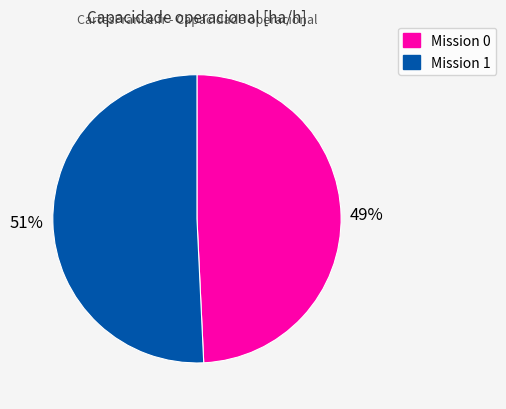

Is there any slice that represents more than half of the pie?

Yes